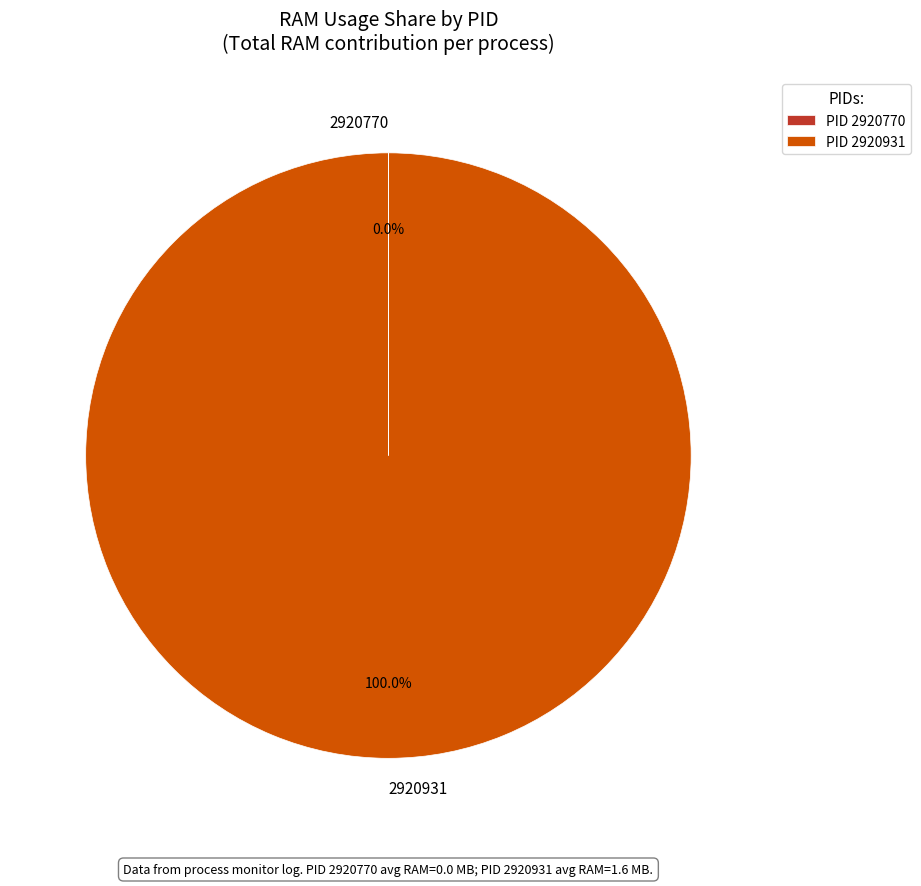

Which slice represents more than half of the pie?

2920931